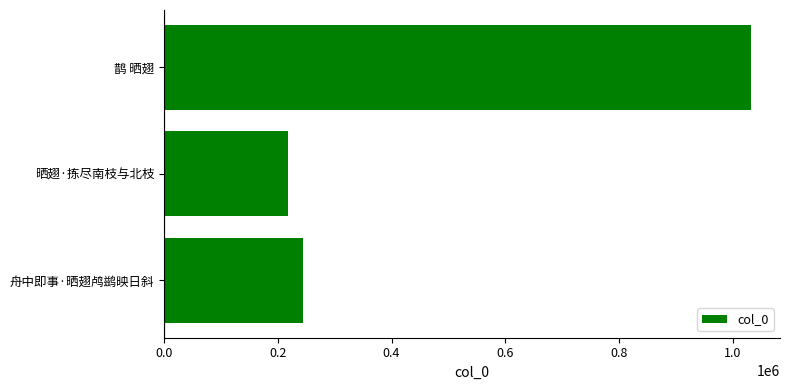

What is the change in value from 舟中即事·晒翅鸬鹚映日斜 to 晒翅·拣尽南枝与北枝?

-25372